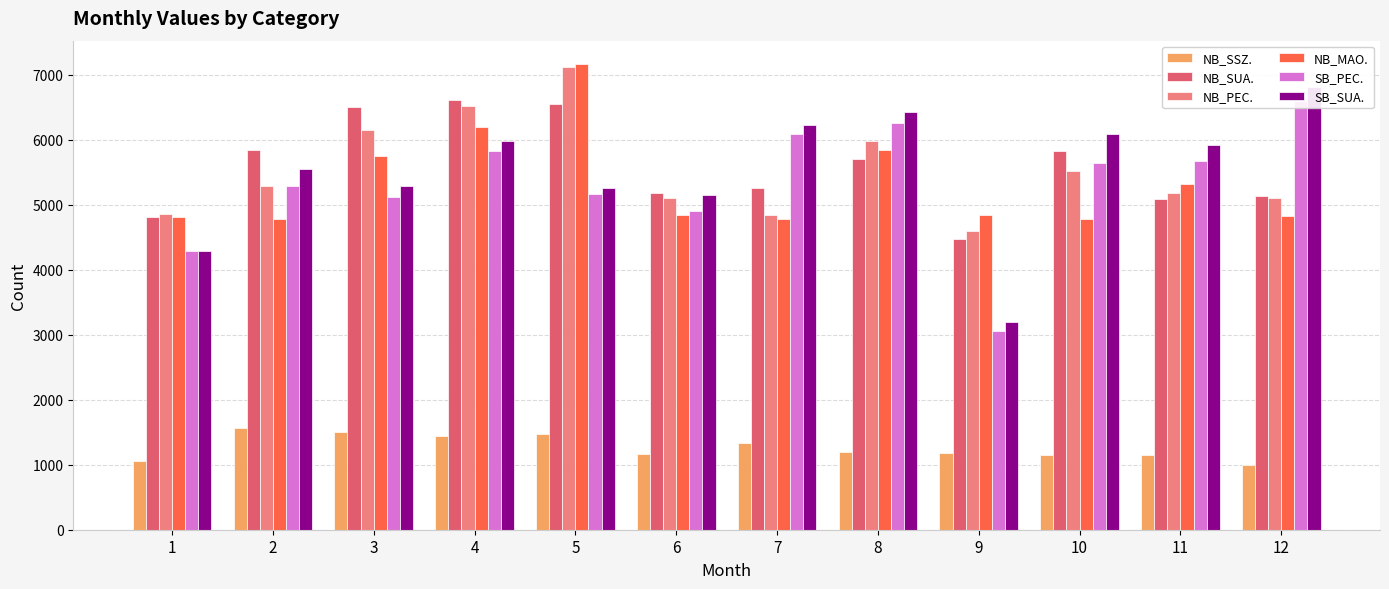

Reading left to right, extract all data points from this chart.

NB_SSZ.: 1060	1570	1511	1436	1473	1171	1328	1203	1183	1153	1150	993
NB_SUA.: 4815	5841	6513	6617	6546	5191	5255	5705	4474	5836	5085	5139
NB_PEC.: 4857	5285	6146	6518	7125	5101	4852	5978	4602	5527	5184	5111
NB_MAO.: 4810	4778	5750	6202	7170	4847	4779	5851	4848	4789	5325	4823
SB_PEC.: 4292	5285	5118	5828	5162	4899	6099	6265	3054	5643	5679	6607
SB_SUA.: 4298	5559	5298	5985	5261	5155	6228	6432	3200	6094	5919	6813